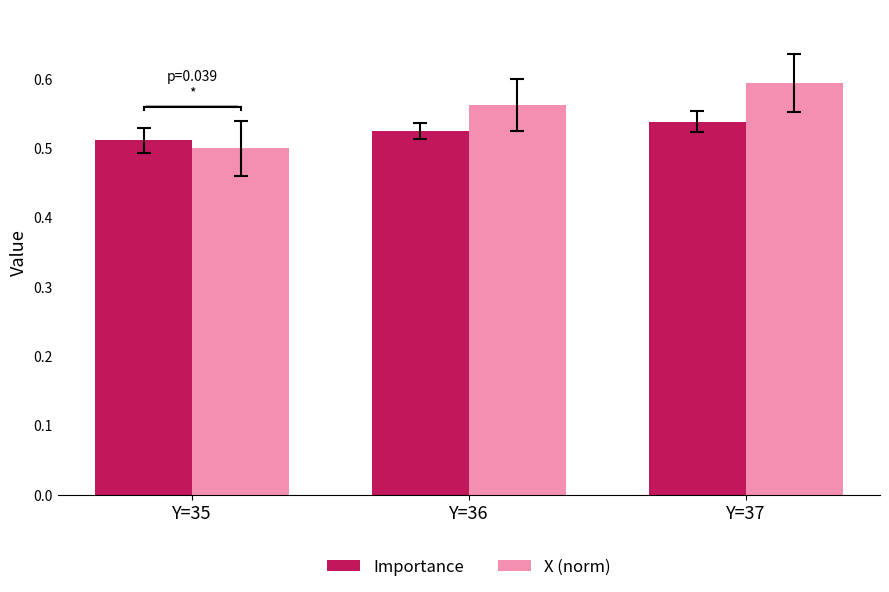

The value of X (norm) at Y=36 is 0.4. True or false?

False